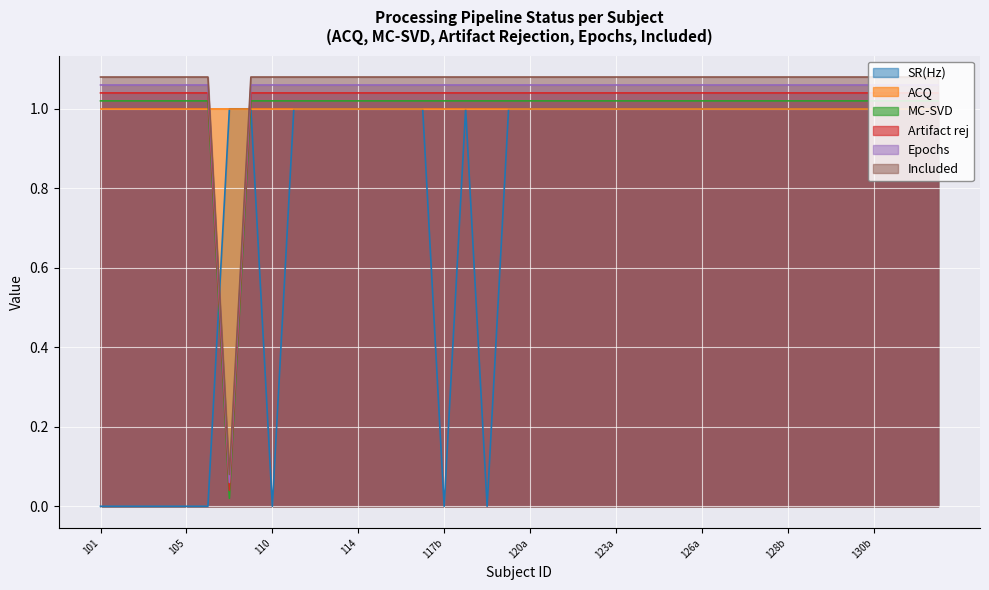

What is the label of the 24th point from the left?

122b